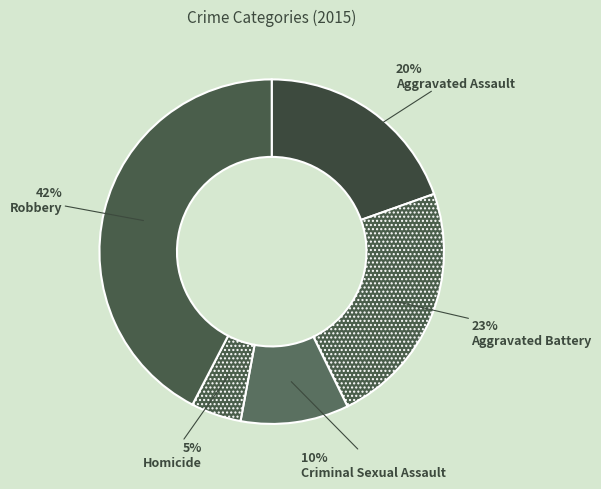

How many slices are in this pie chart?

5